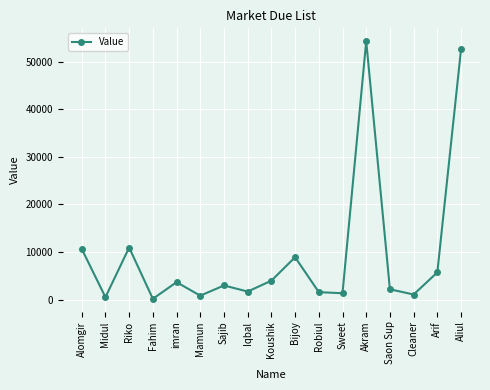

What is the value of the 3rd point from the left?

10965